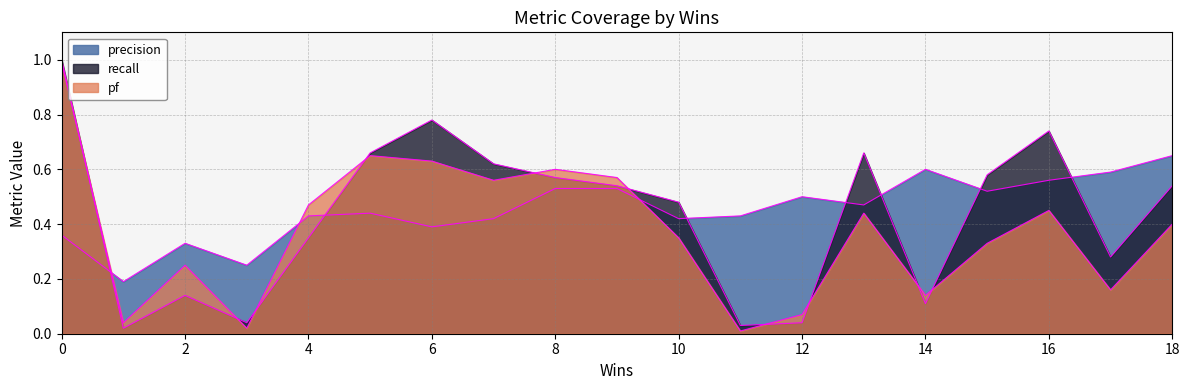

How many lines are shown in the chart?

3